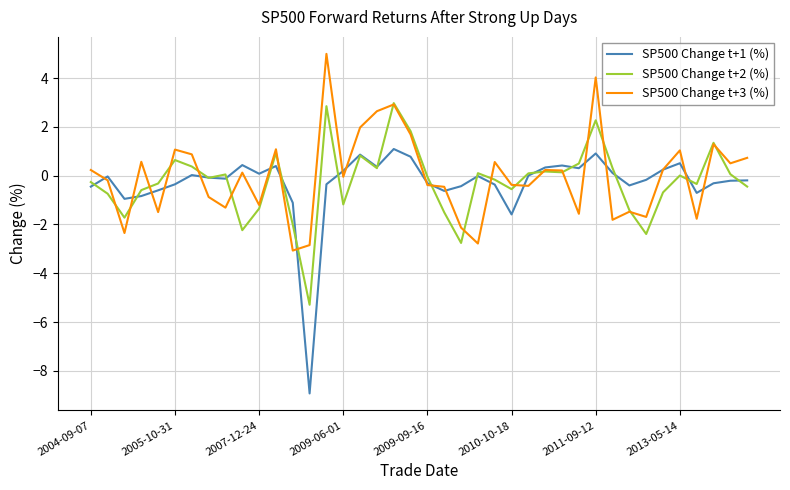

Is this an area chart (filled region under the line)?

No